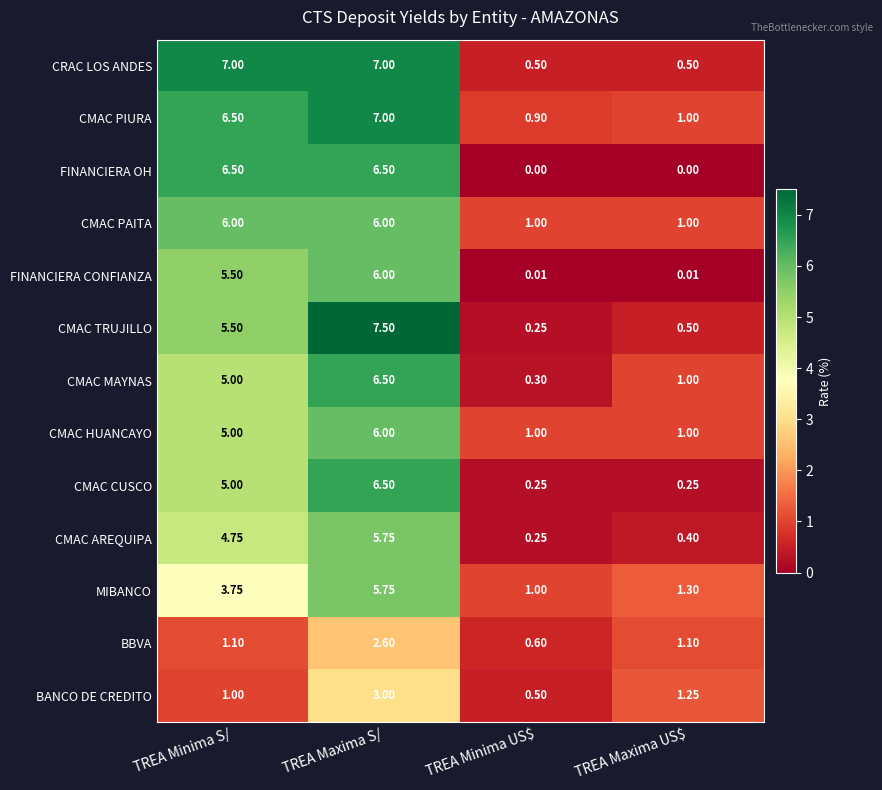

Where does the MIBANCO series first go above 3?

TREA Minima S/